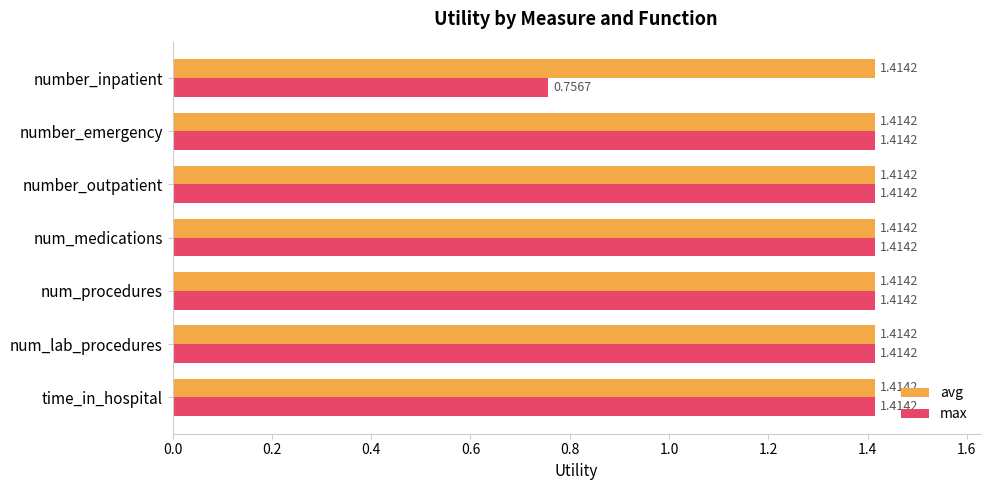

At number_inpatient, list the series in order from largest to smallest.

avg, max